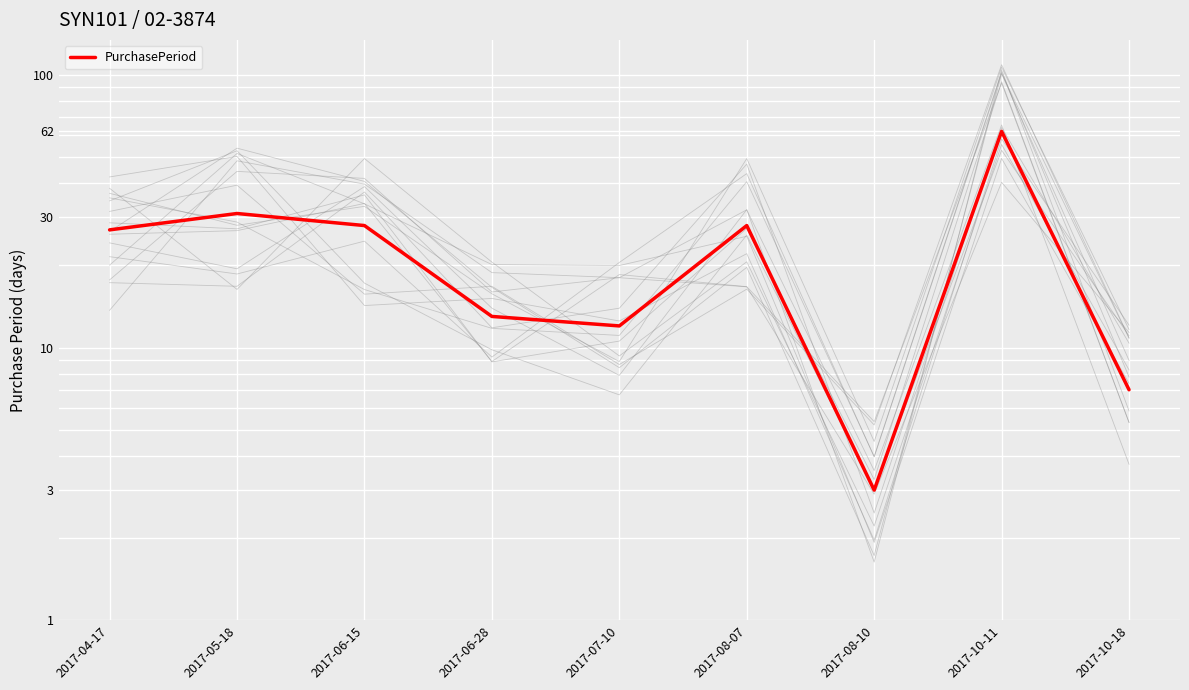

Where is the first local maximum?

2017-05-18